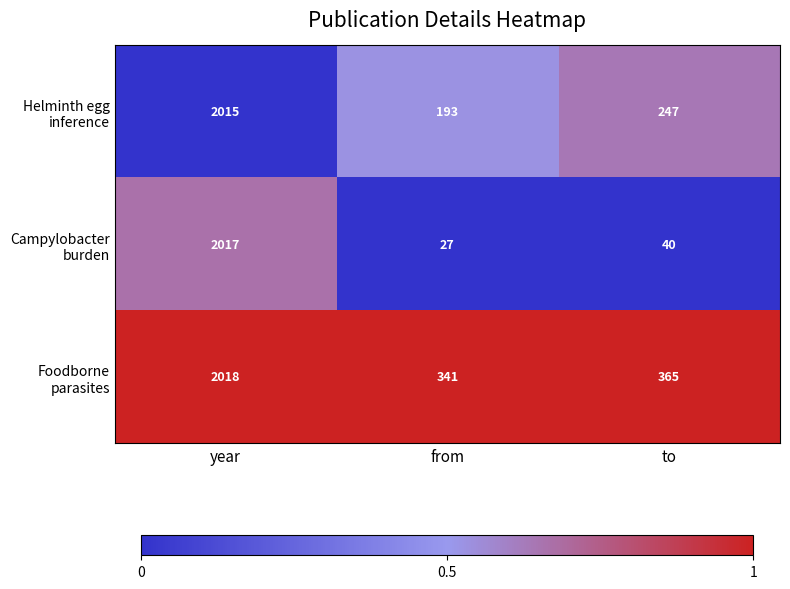

What is the spread (max minus min) of values at from?

314